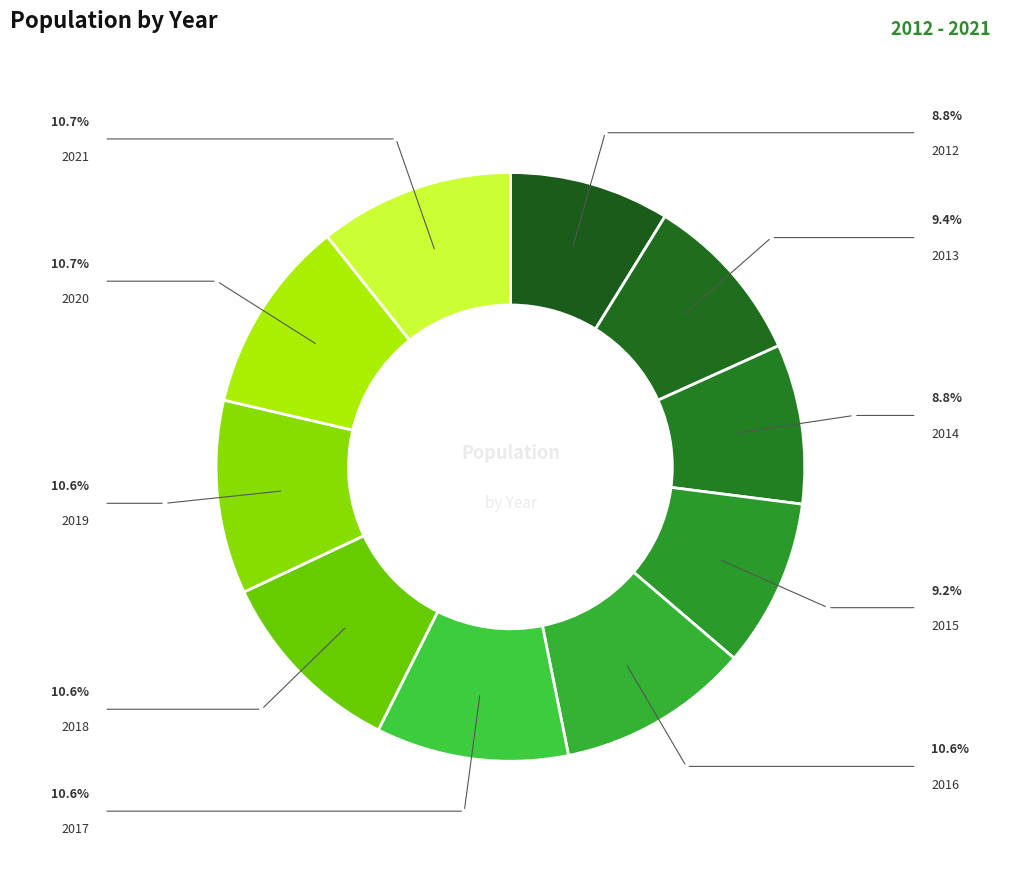

How many segments does this pie chart have?

10